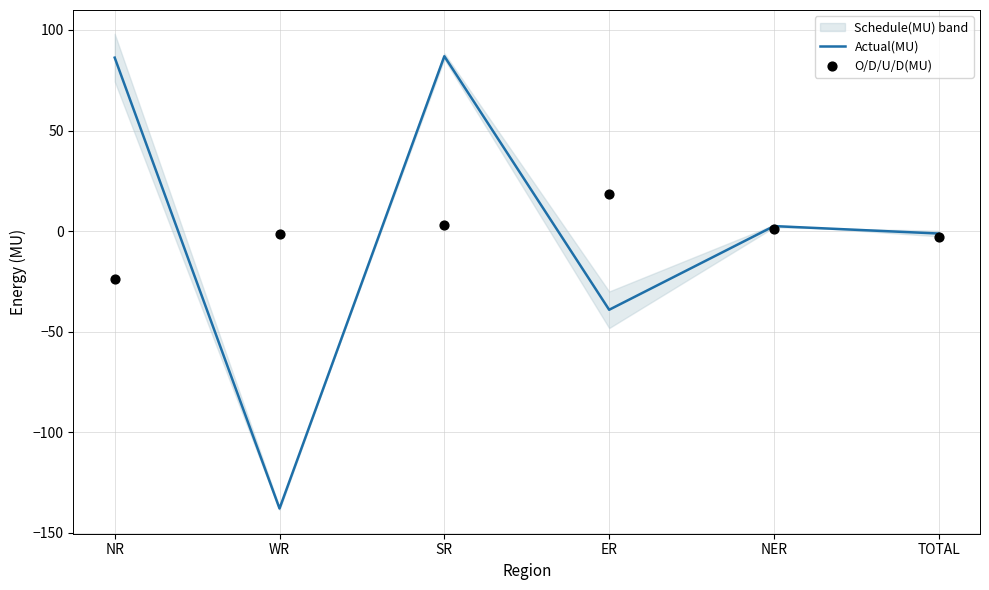

At which category is the sum across all series the highest?

SR